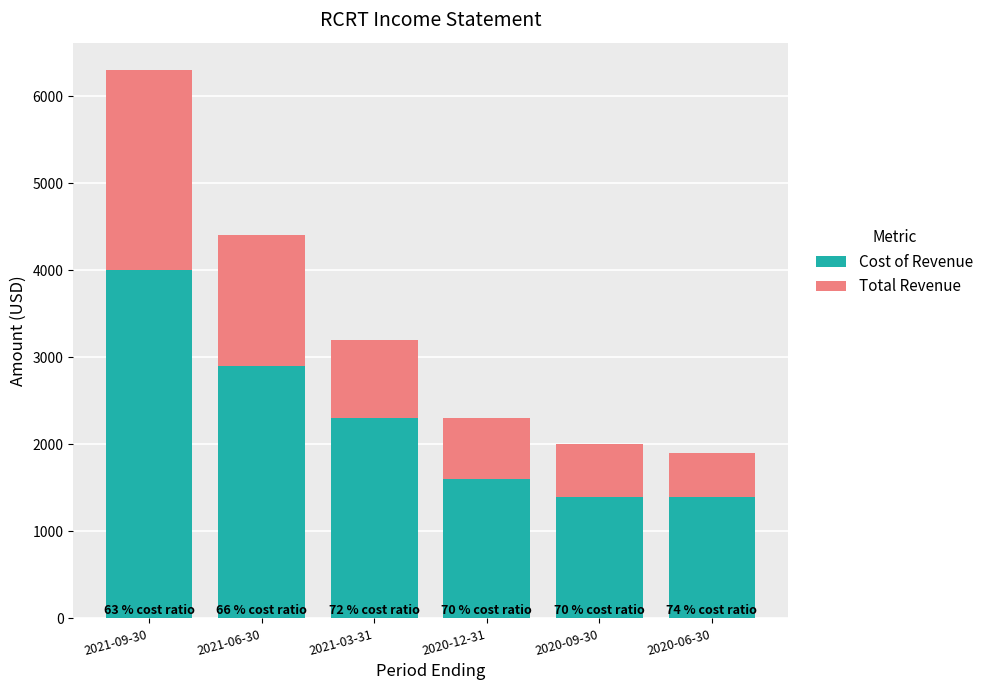

The value of Cost of Revenue at 2020-12-31 is 1600. True or false?

True